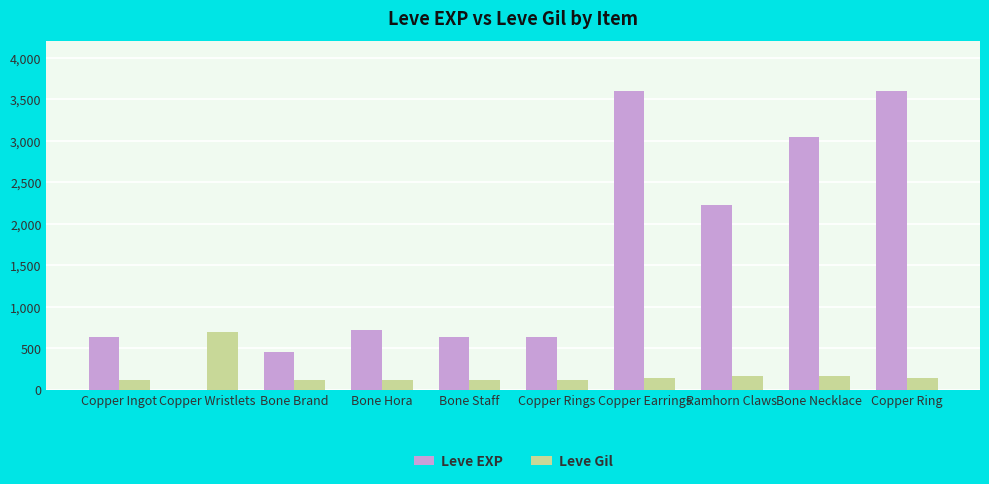

What is the sum of all Leve Gil values?

1869